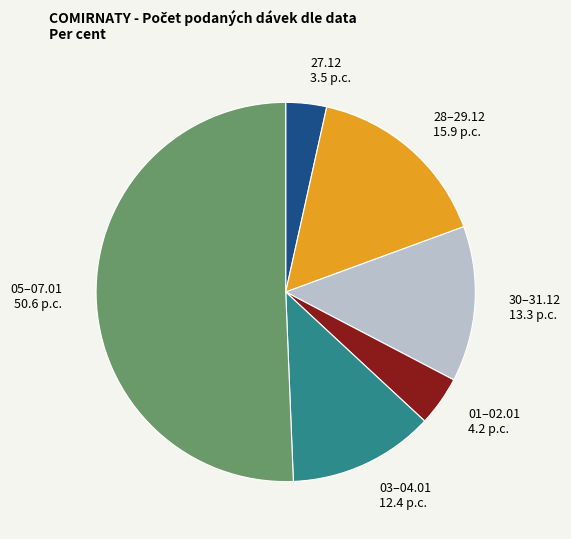

Is there a majority slice in this chart?

Yes